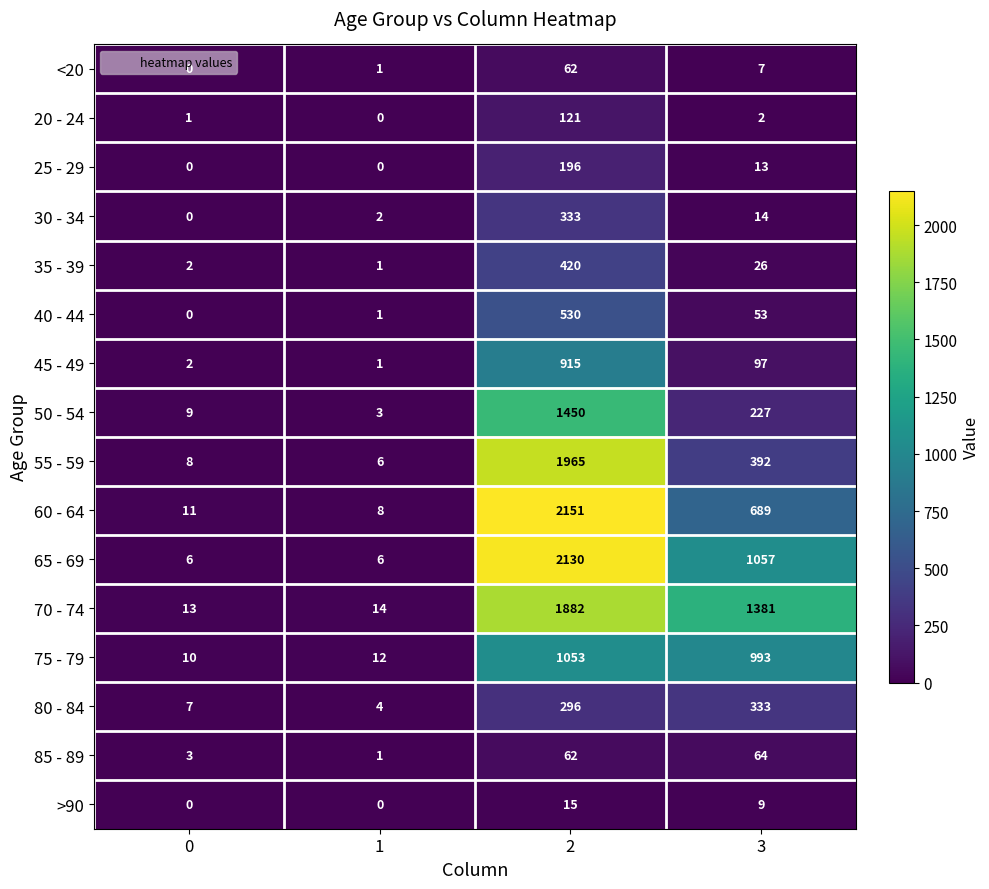

What is the difference between the second highest and minimum values in the <20 series?

7